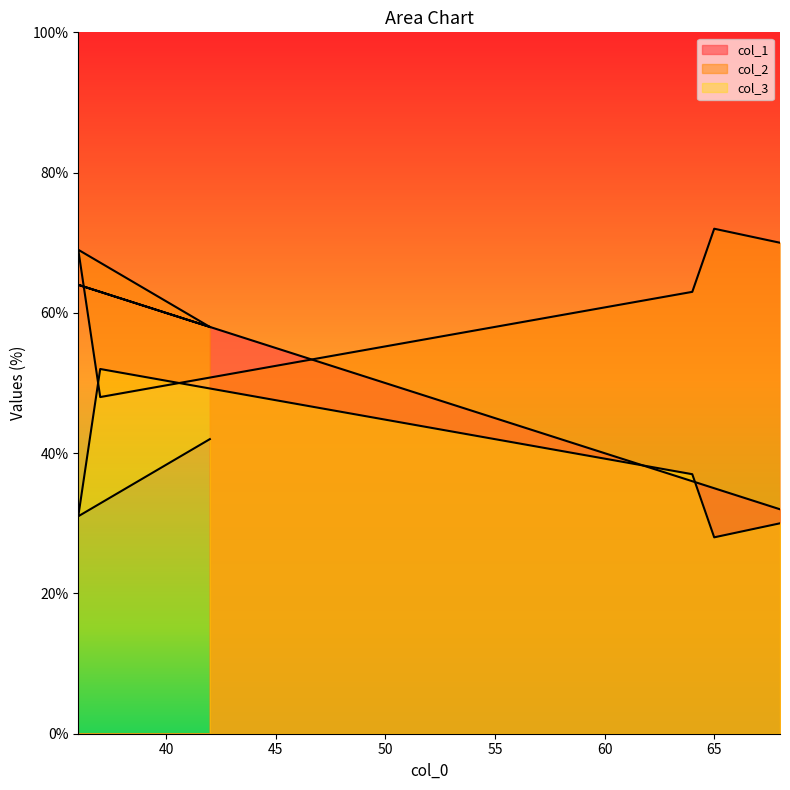

What is the difference between the second highest and second lowest values in the col_1 series?

28